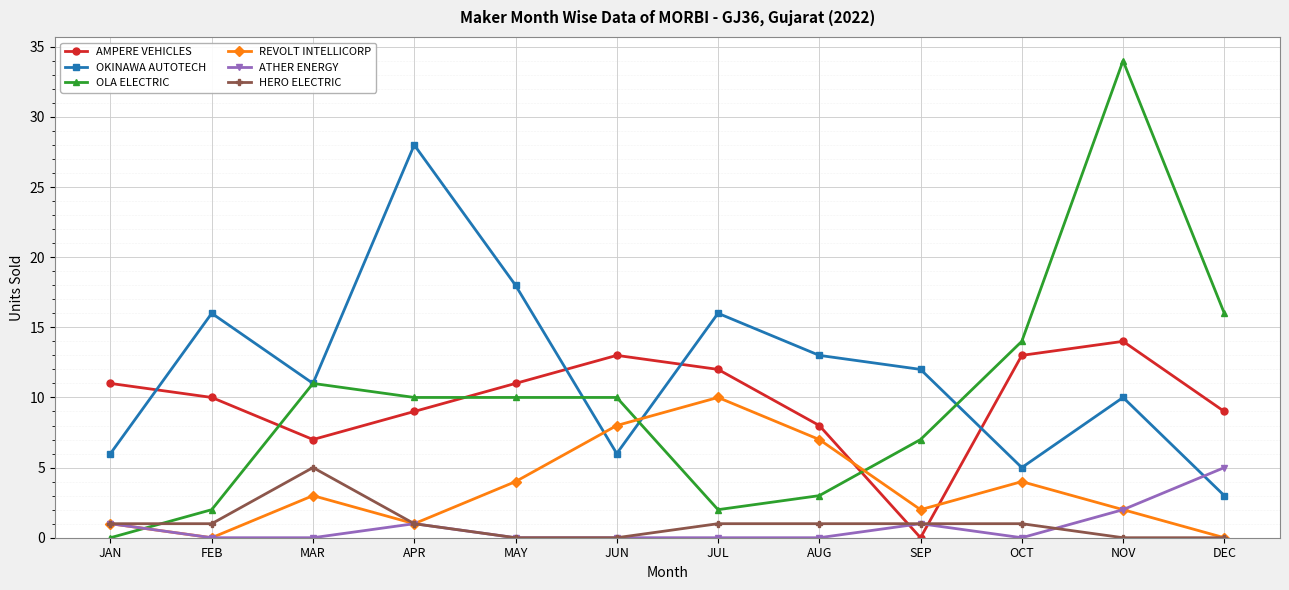

At which category does OLA ELECTRIC reach its first local peak?

MAR